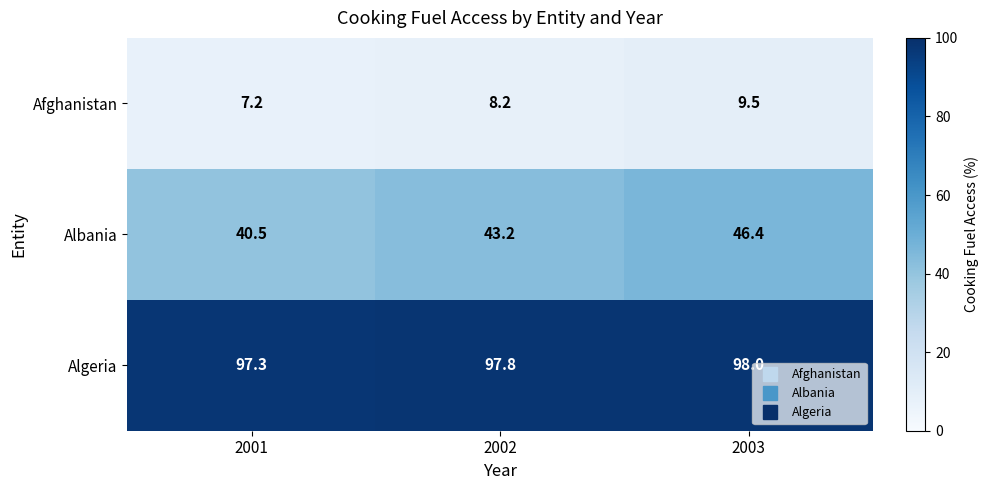

What is the maximum value shown in the chart?

98.0